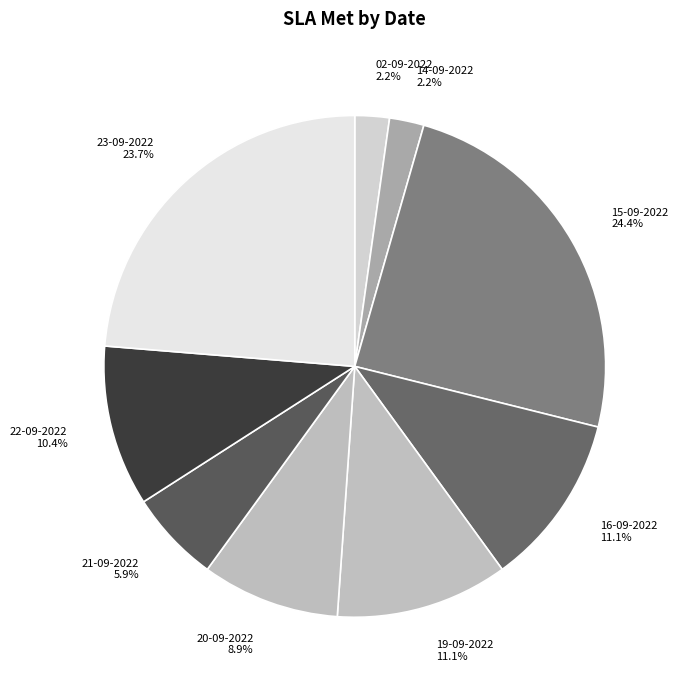

Count the number of slices in the pie.

9